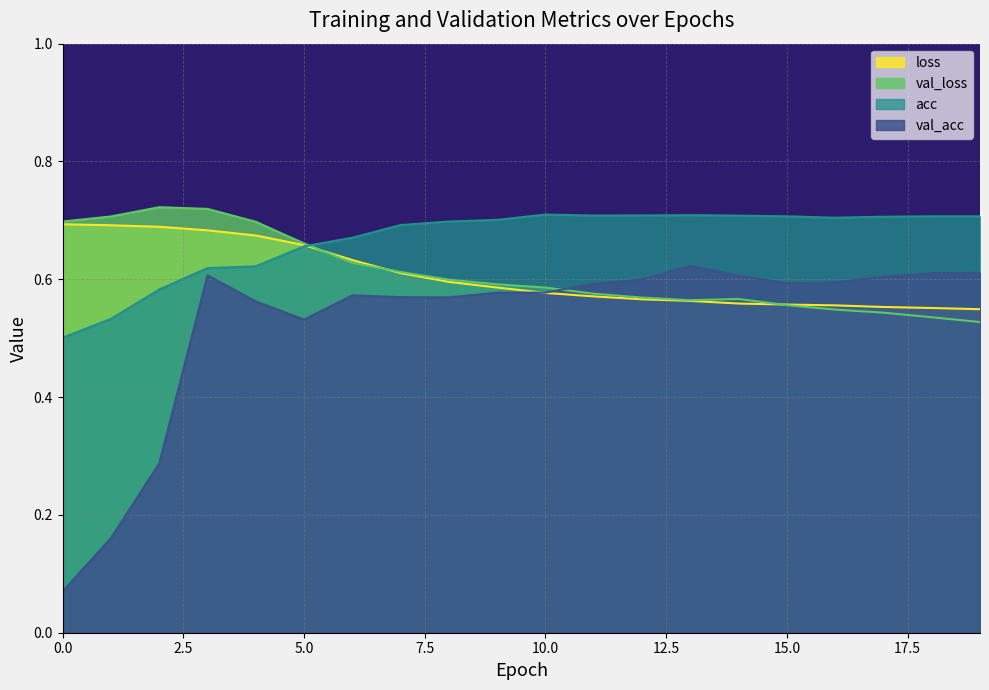

In val_loss, how many points are higher than both neighbors (excluding endpoints)?

2